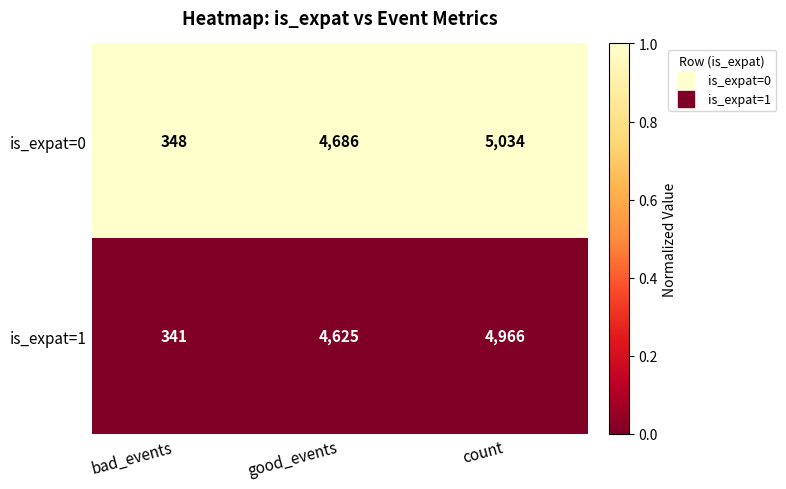

At which category is the sum across all series the highest?

count